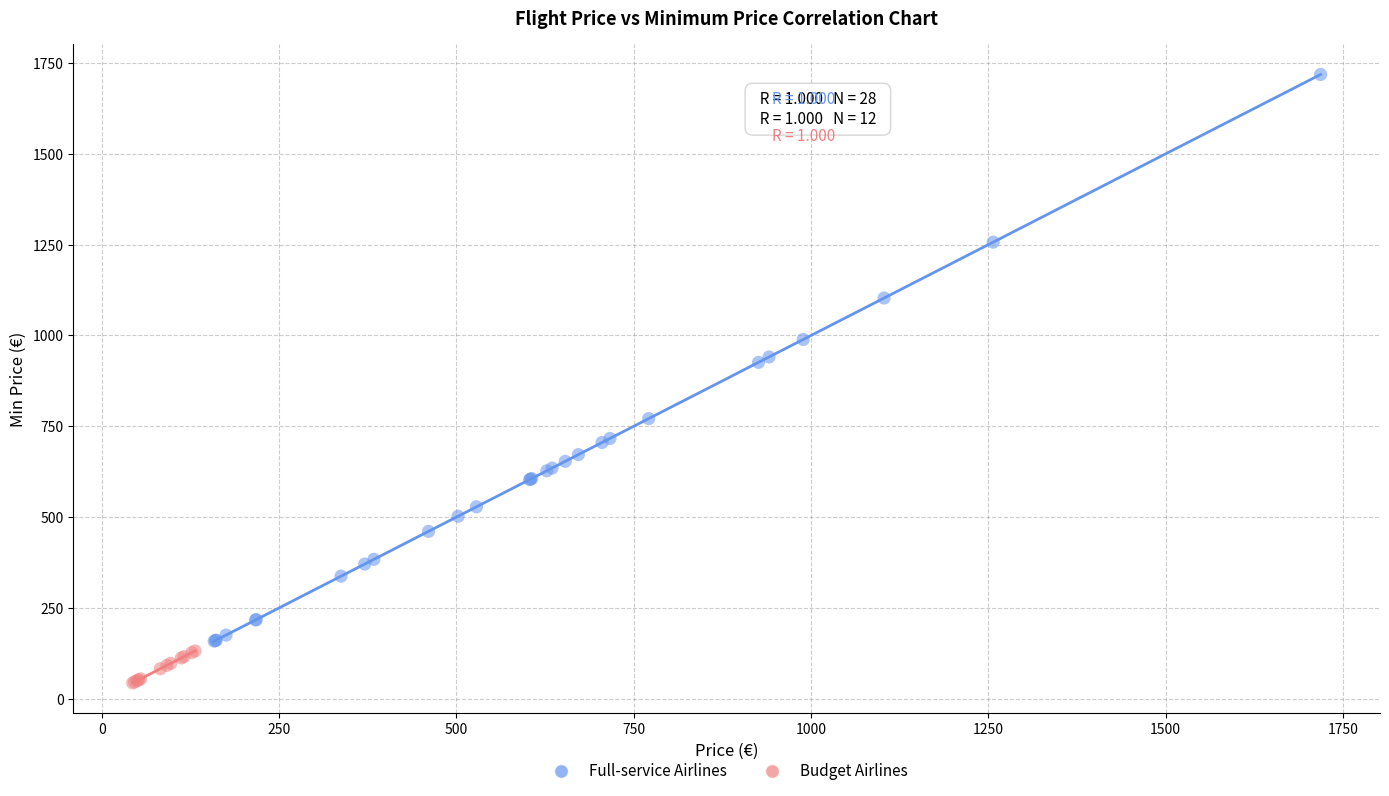

Which series contains the lowest Y value?

Budget Airlines